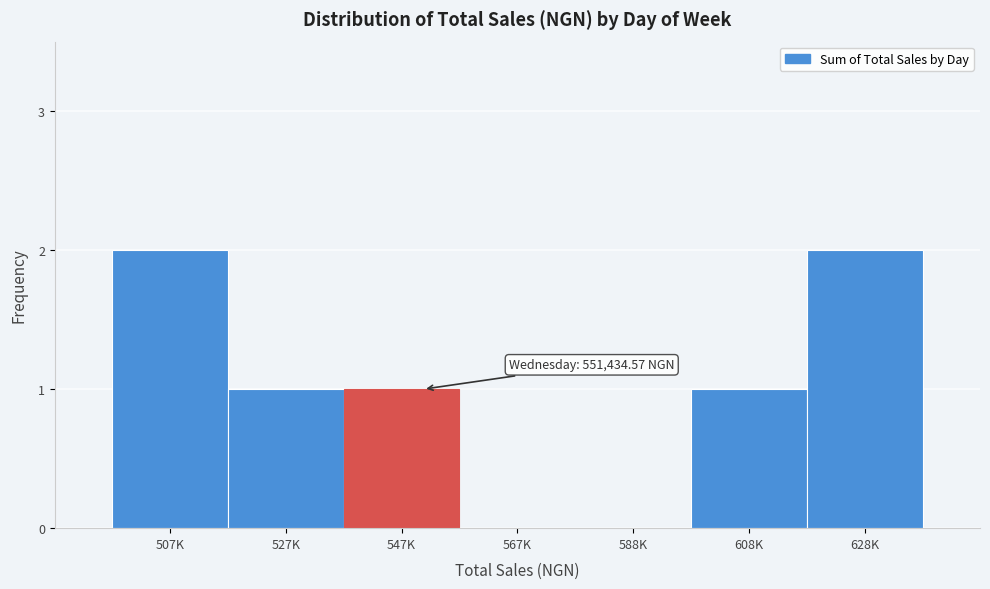

Reading right to left, extract all data points from this chart.

628K=2	608K=1	588K=0	567K=0	547K=1	527K=1	507K=2